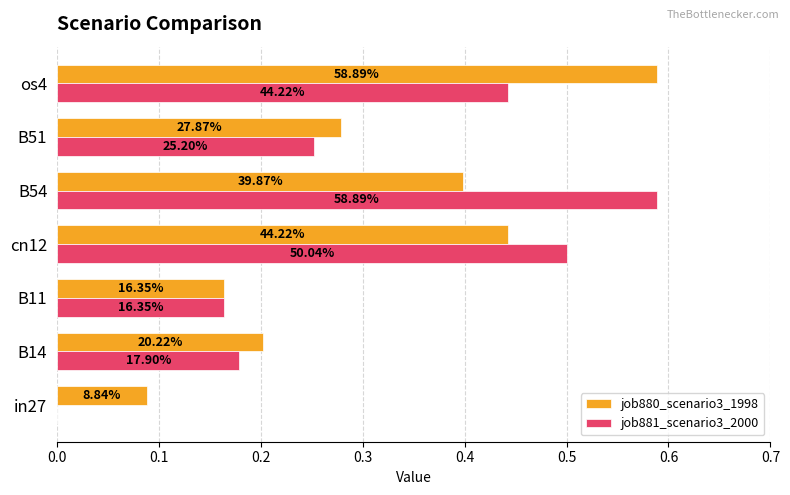

What is the average value of the job880_scenario3_1998 series?

0.3